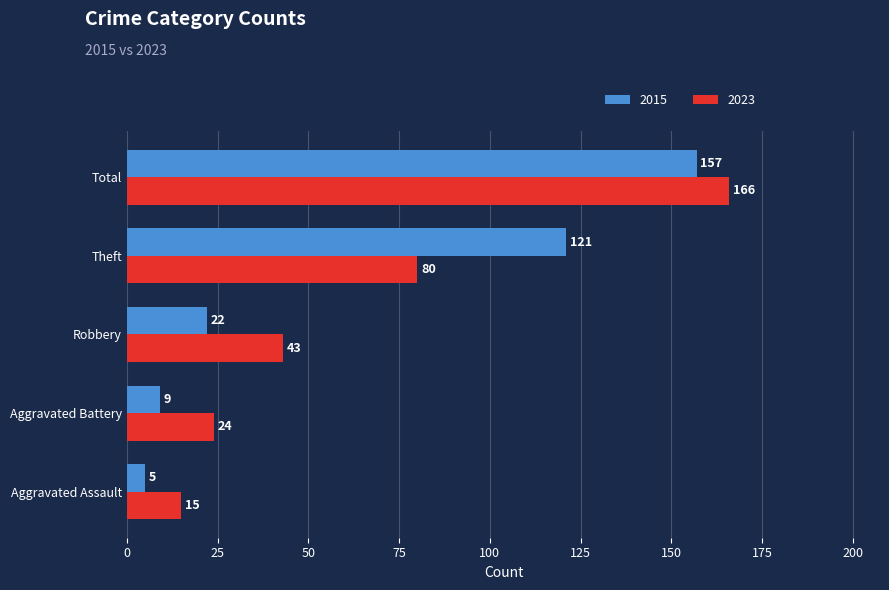

Rank the series by their maximum value, from lowest to highest.

2015, 2023